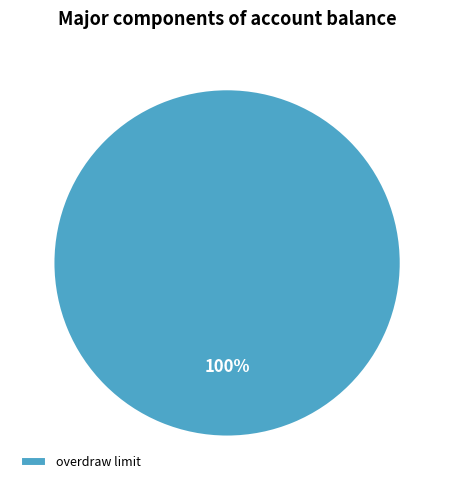

Is there any slice that represents more than half of the pie?

Yes